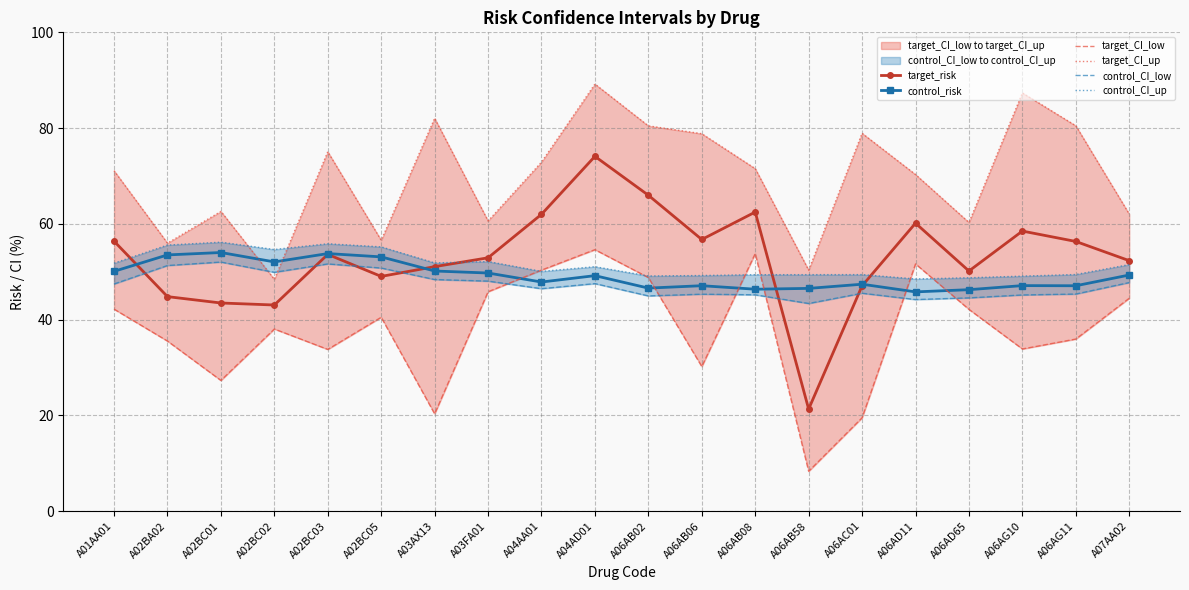

Where does the control_risk series first go above 49?

A01AA01